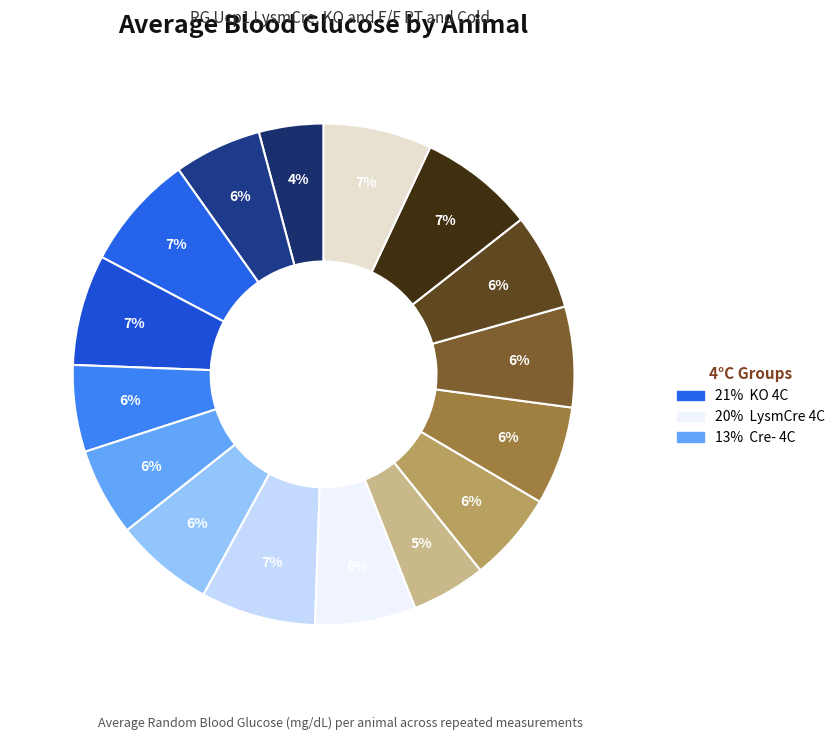

To the nearest percent, what is the difference between the largest and smallest slice percentages?

3%